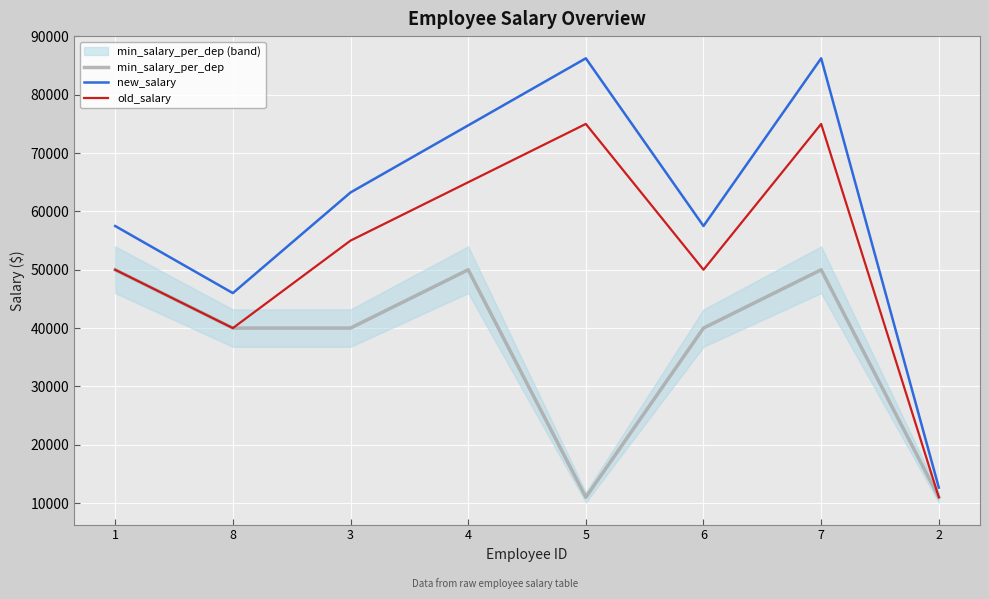

At which label is old_salary closest to 43000?

8